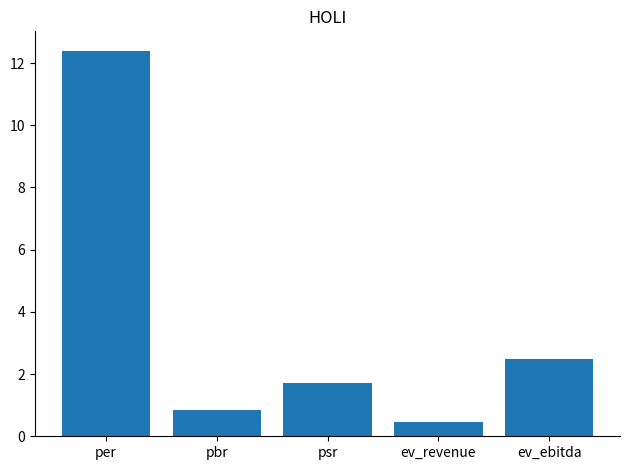

Where does the data first go above 1?

per